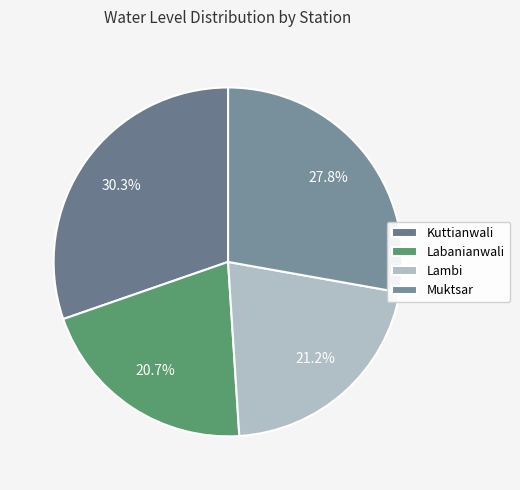

To the nearest percent, what portion does Muktsar represent?

28%